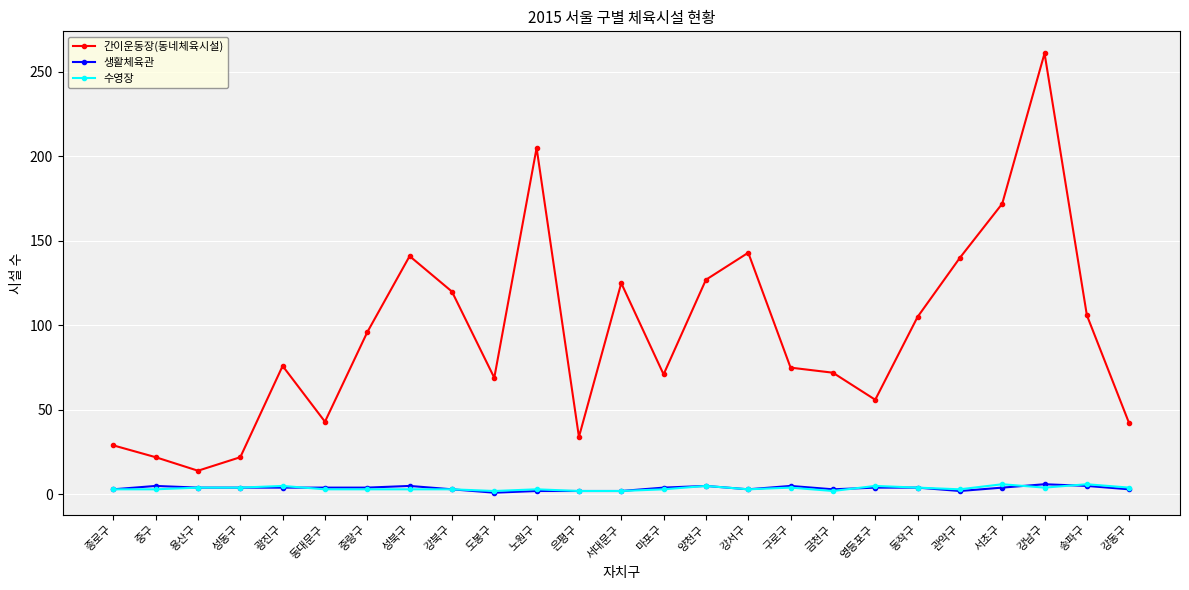

What is the total value across all series at 노원구?

210